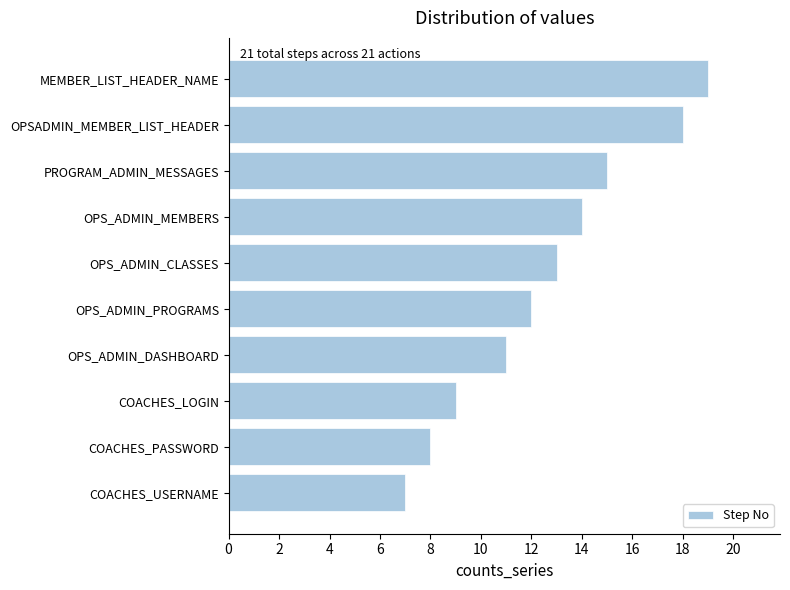

Reading bottom to top, extract all data points from this chart.

7	8	9	11	12	13	14	15	18	19